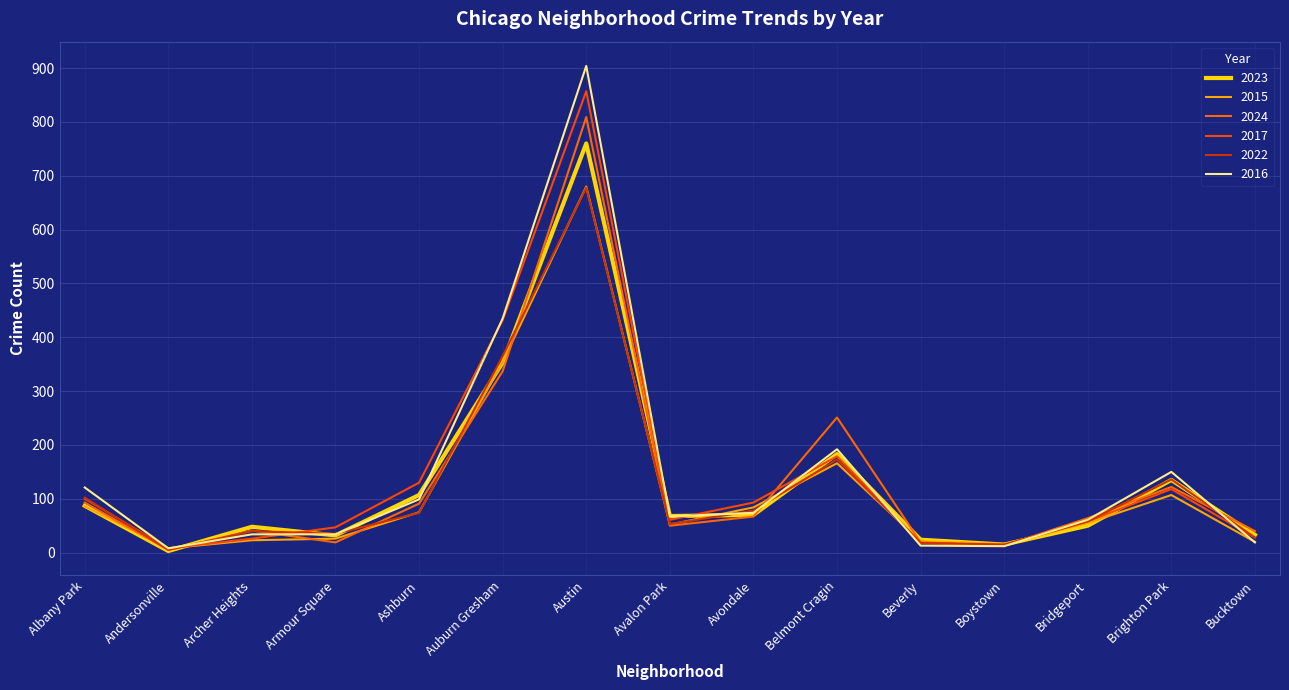

What are all the series names shown in the legend?

2023, 2015, 2024, 2017, 2022, 2016